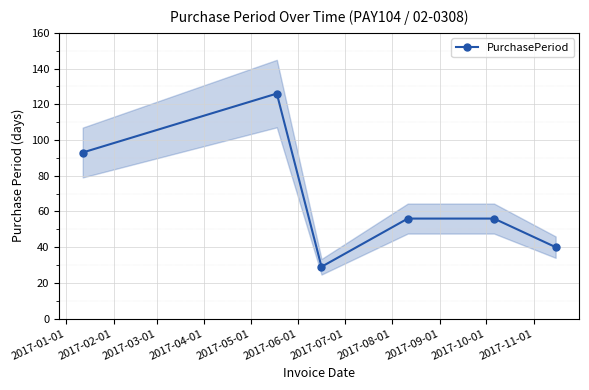

What is the value of the PurchasePeriod point at the 5th from the left?

56